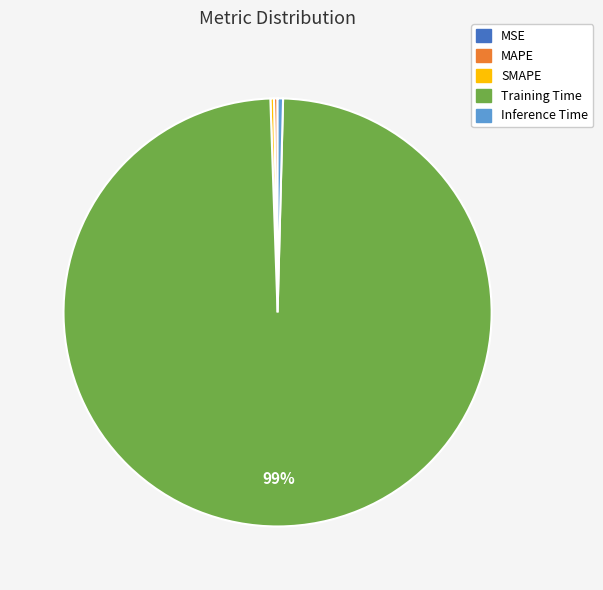

Is it true that Inference Time is 0% of the pie?

True